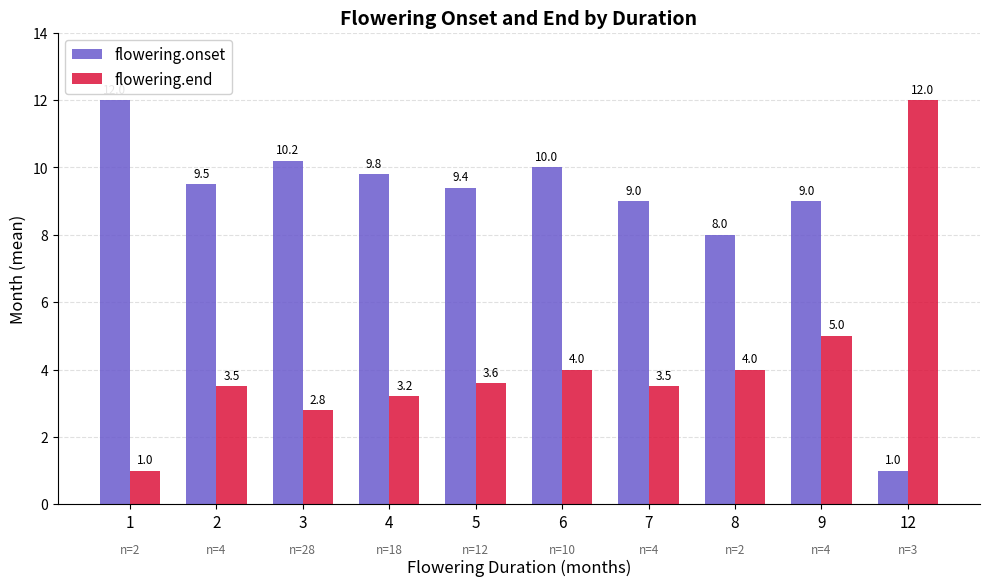

How many bars are there in total?

20